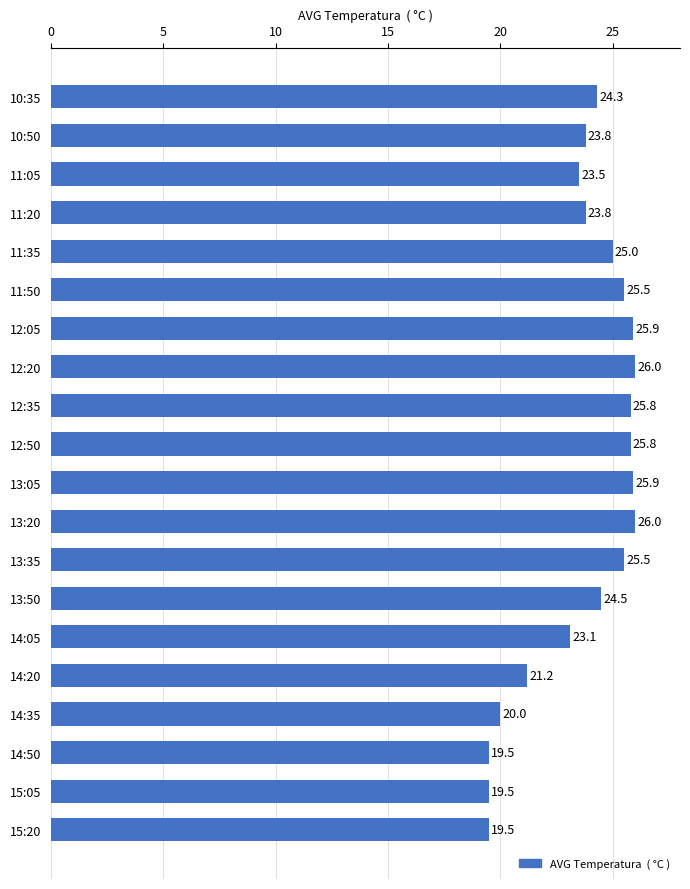

How many bars are there in total?

20